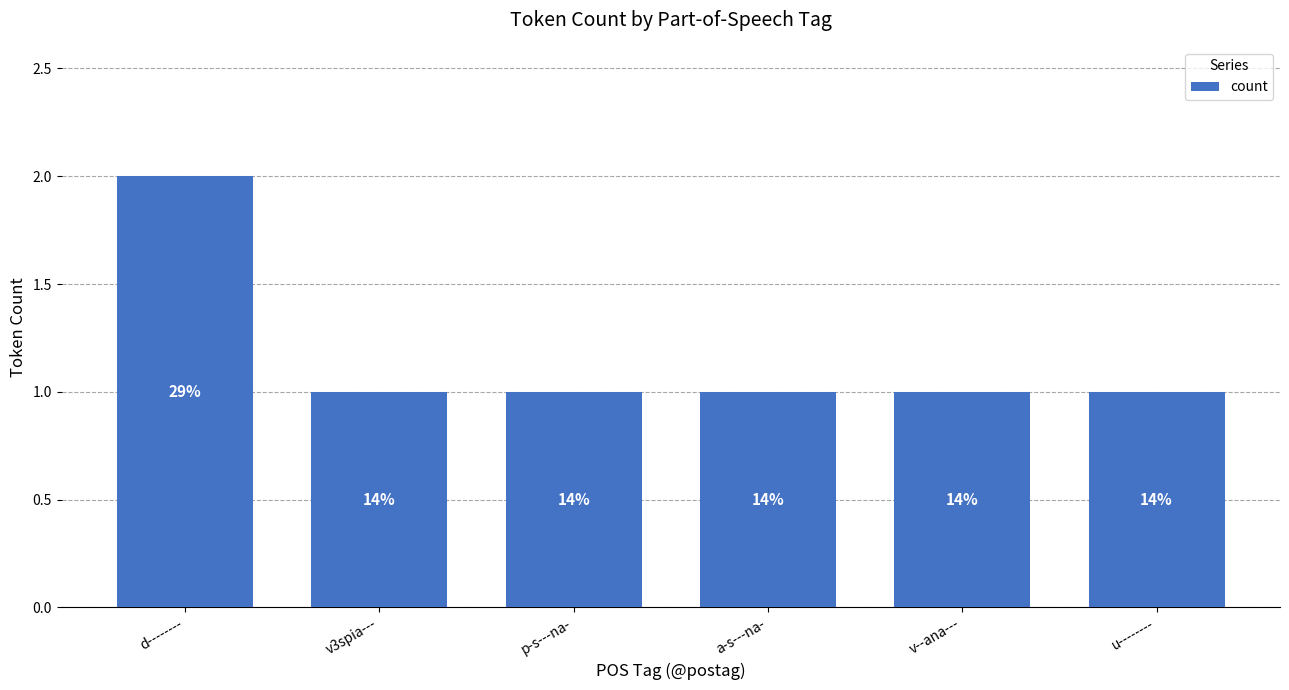

Are the bars horizontal?

No